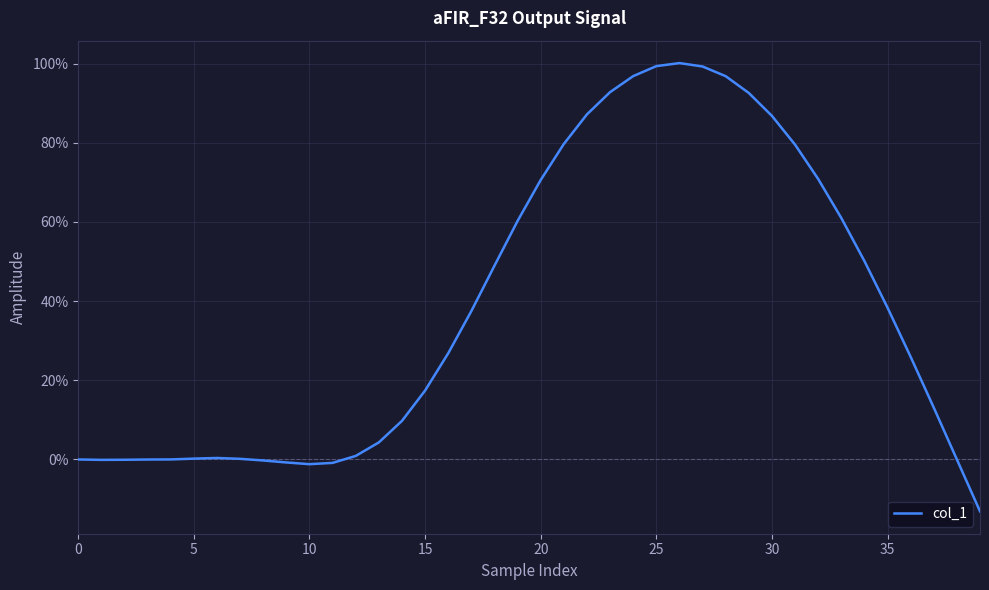

What is the average value?

0.4